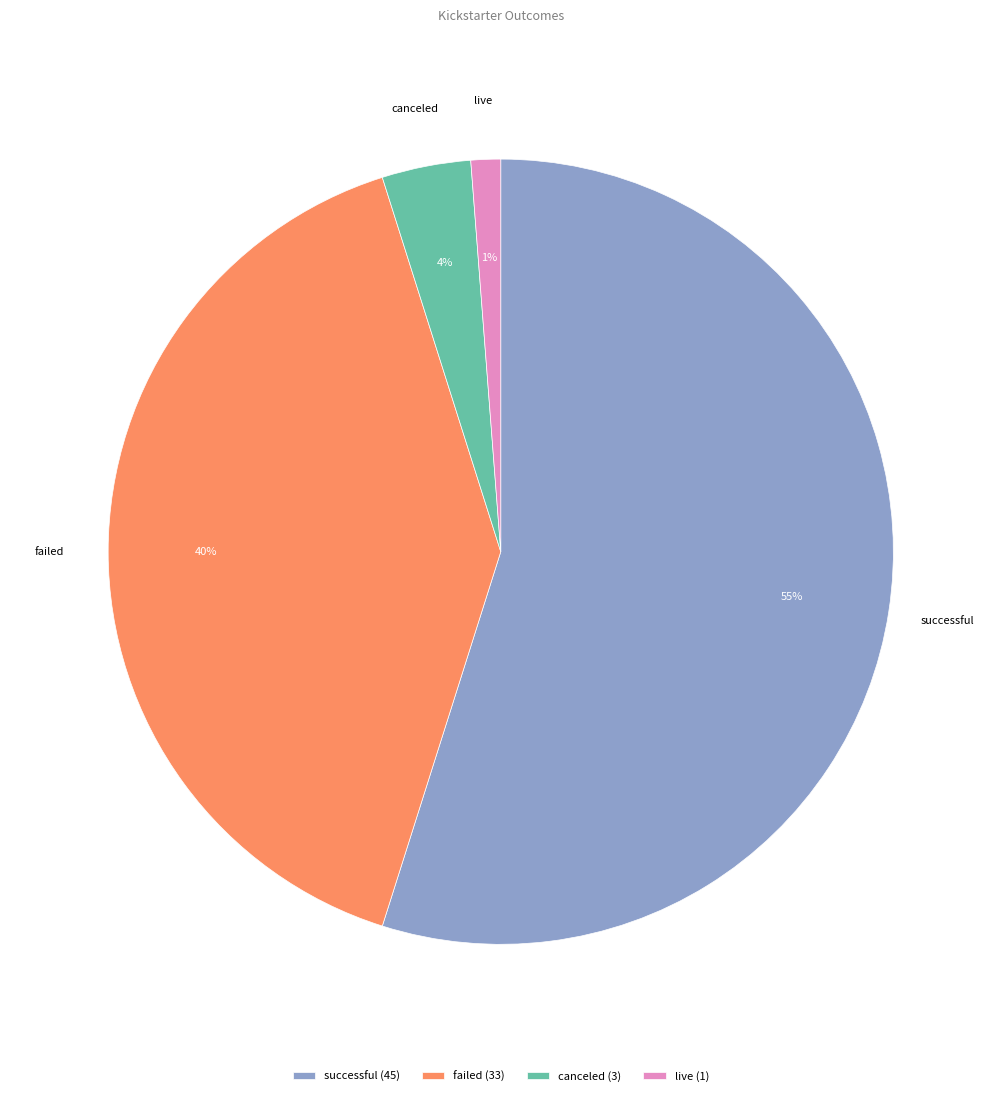

To the nearest percent, what portion does canceled represent?

4%